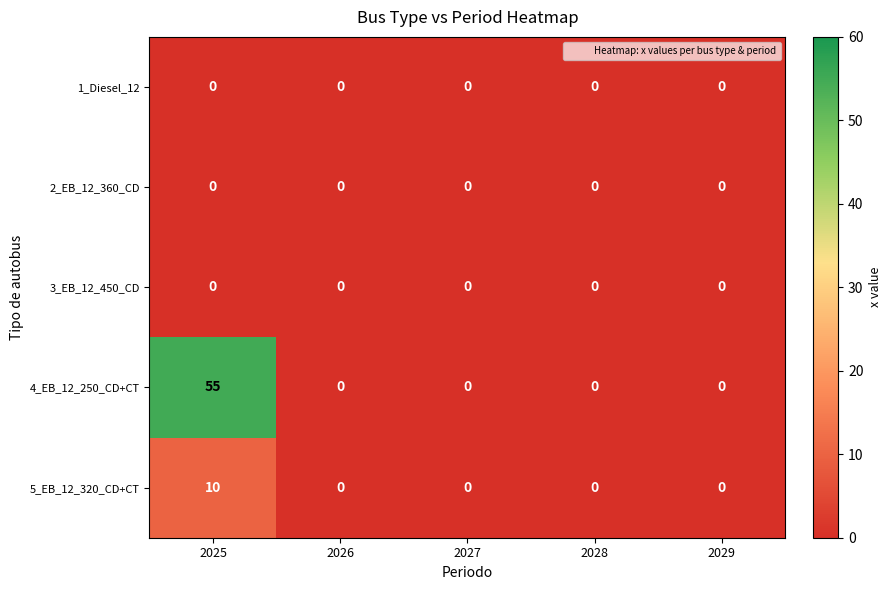

Reading right to left, what are all the values shown in this chart?

1_Diesel_12: 2029=0	2028=0	2027=0	2026=0	2025=0
2_EB_12_360_CD: 2029=0	2028=0	2027=0	2026=0	2025=0
3_EB_12_450_CD: 2029=0	2028=0	2027=0	2026=0	2025=0
4_EB_12_250_CD+CT: 2029=0	2028=0	2027=0	2026=0	2025=55
5_EB_12_320_CD+CT: 2029=0	2028=0	2027=0	2026=0	2025=10